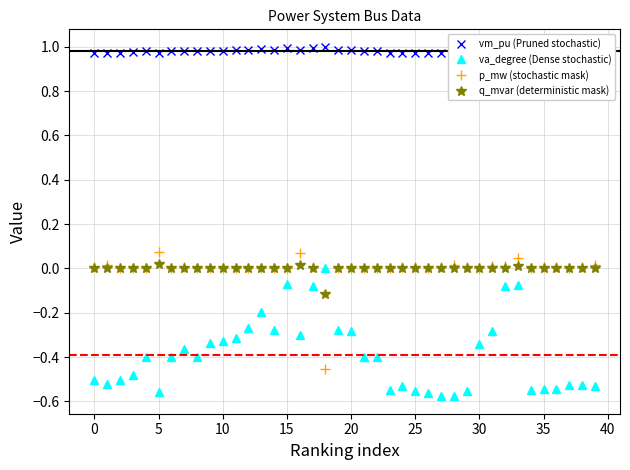

List the series in order of their peak value, lowest first.

va_degree (Dense stochastic), q_mvar (deterministic mask), p_mw (stochastic mask), vm_pu (Pruned stochastic)